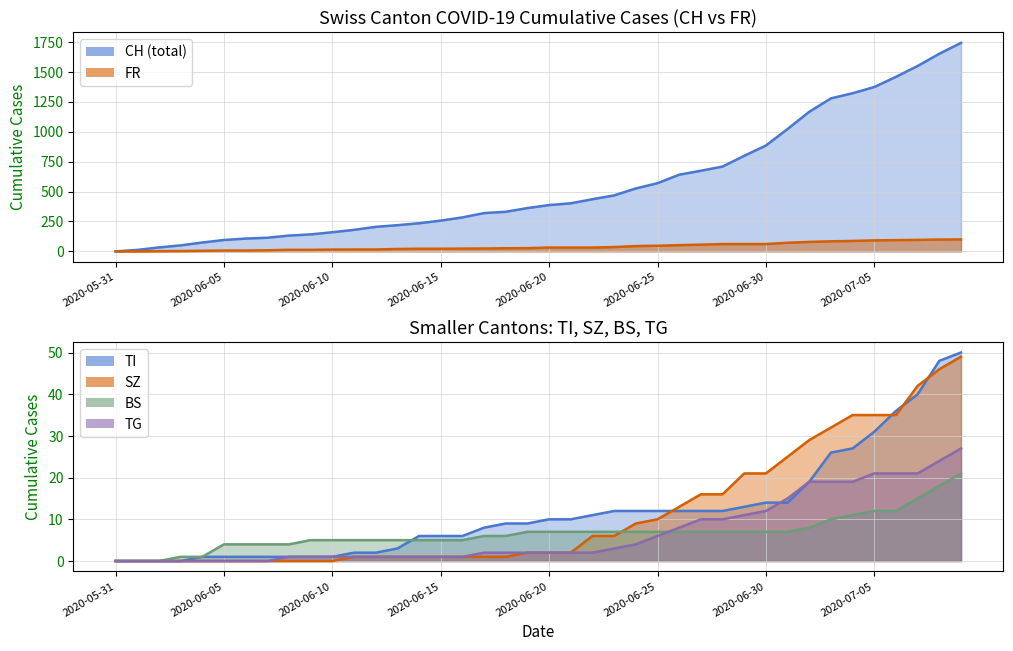

What is the total value across all series at 2020-07-08?

1887